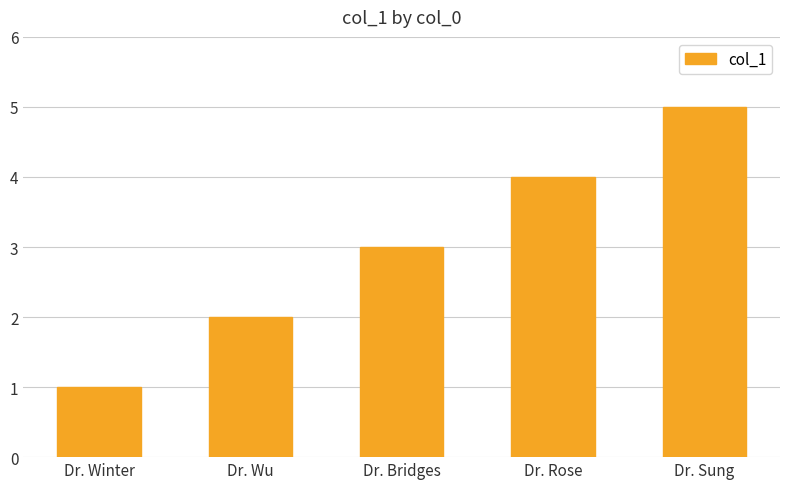

Reading left to right, what are all the values shown in this chart?

1	2	3	4	5